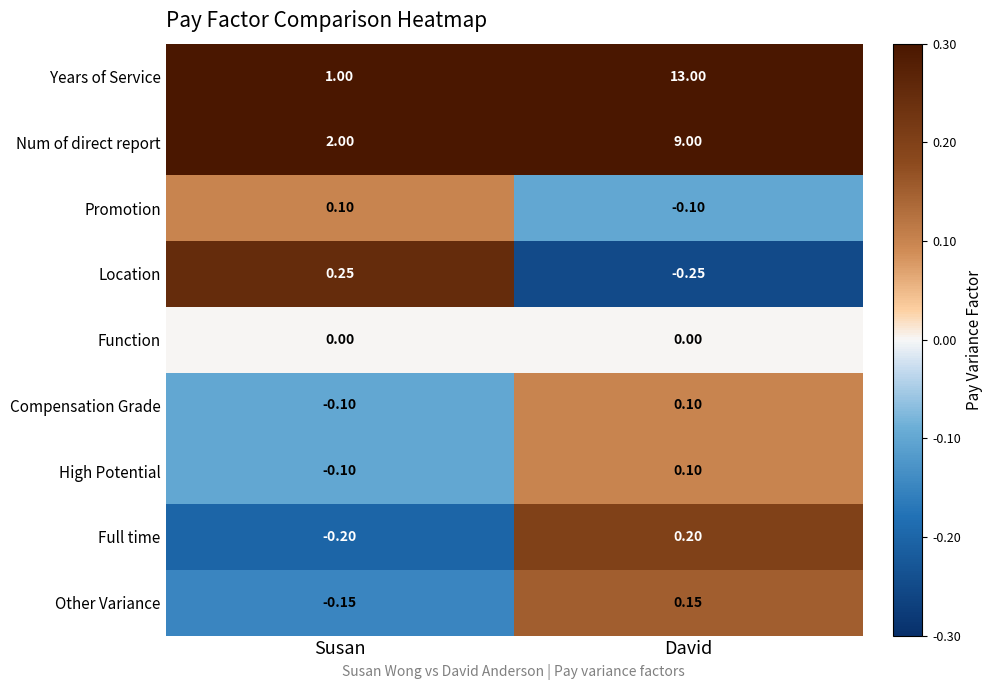

Which series has the widest spread of values?

Years of Service